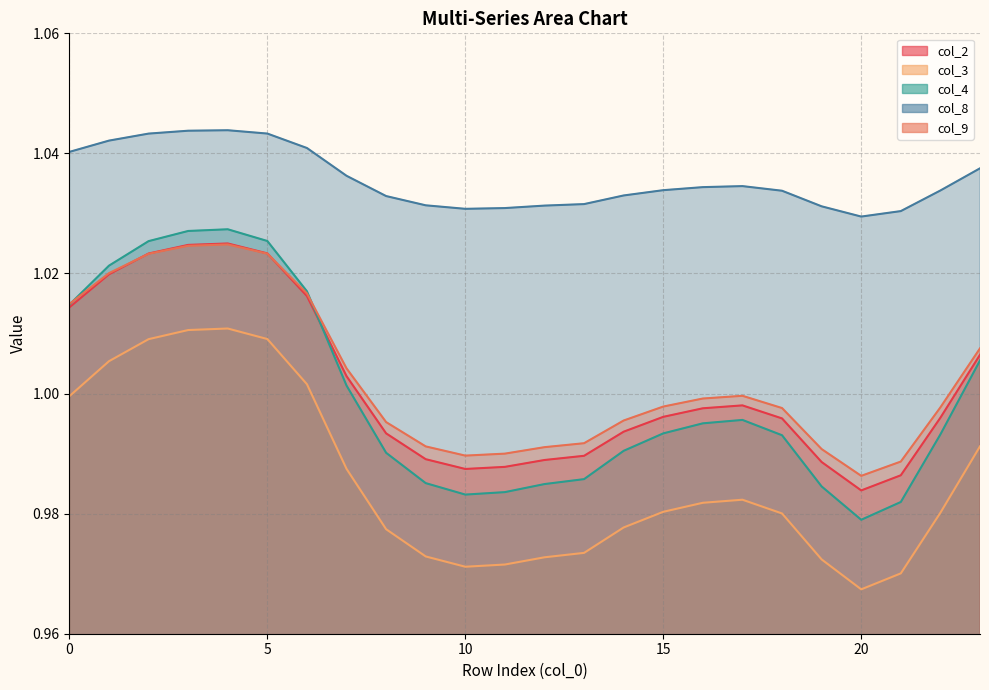

What is the total value across all series at 5?

5.1